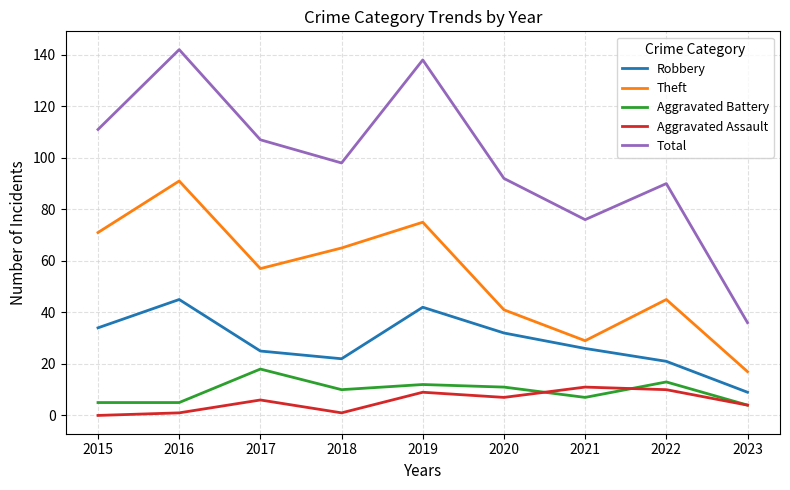

Reading left to right, what are all the values shown in this chart?

Robbery: 2015=34	2016=45	2017=25	2018=22	2019=42	2020=32	2021=26	2022=21	2023=9
Theft: 2015=71	2016=91	2017=57	2018=65	2019=75	2020=41	2021=29	2022=45	2023=17
Aggravated Battery: 2015=5	2016=5	2017=18	2018=10	2019=12	2020=11	2021=7	2022=13	2023=4
Aggravated Assault: 2015=0	2016=1	2017=6	2018=1	2019=9	2020=7	2021=11	2022=10	2023=4
Total: 2015=111	2016=142	2017=107	2018=98	2019=138	2020=92	2021=76	2022=90	2023=36